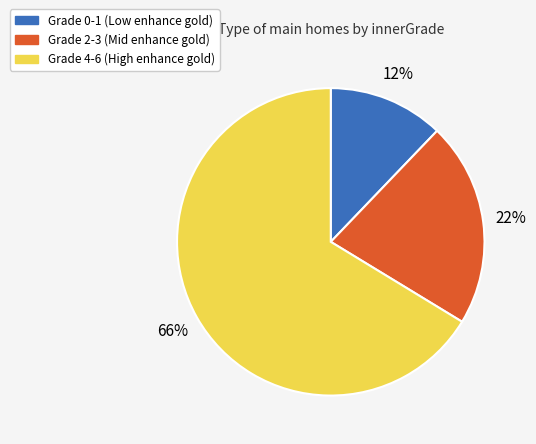

How many slices are in this pie chart?

3